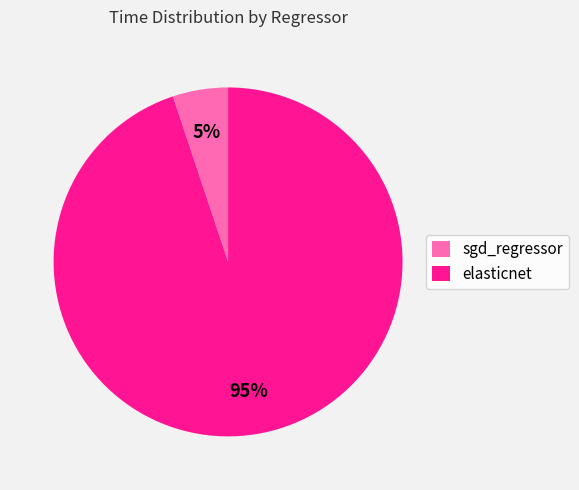

What is the majority slice?

elasticnet